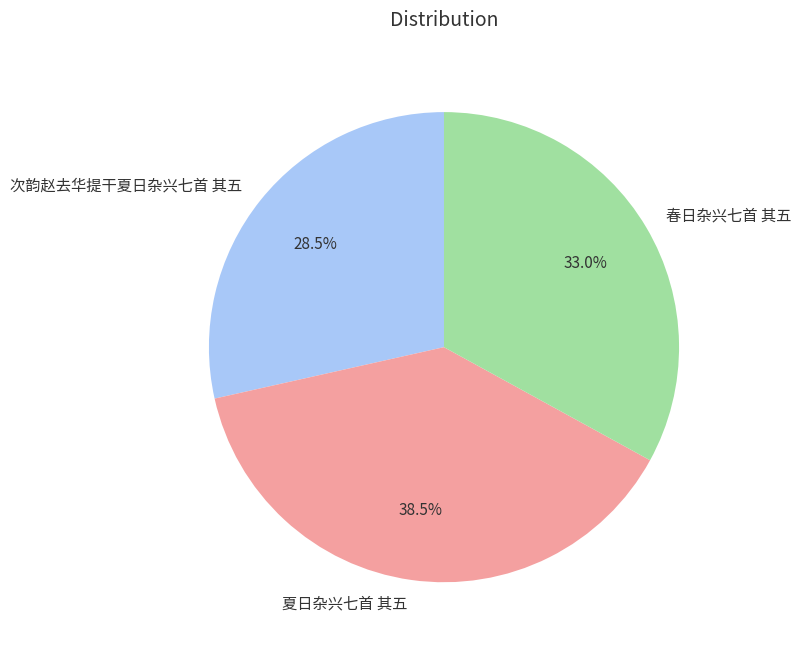

To the nearest percent, what is the average slice percentage?

33%